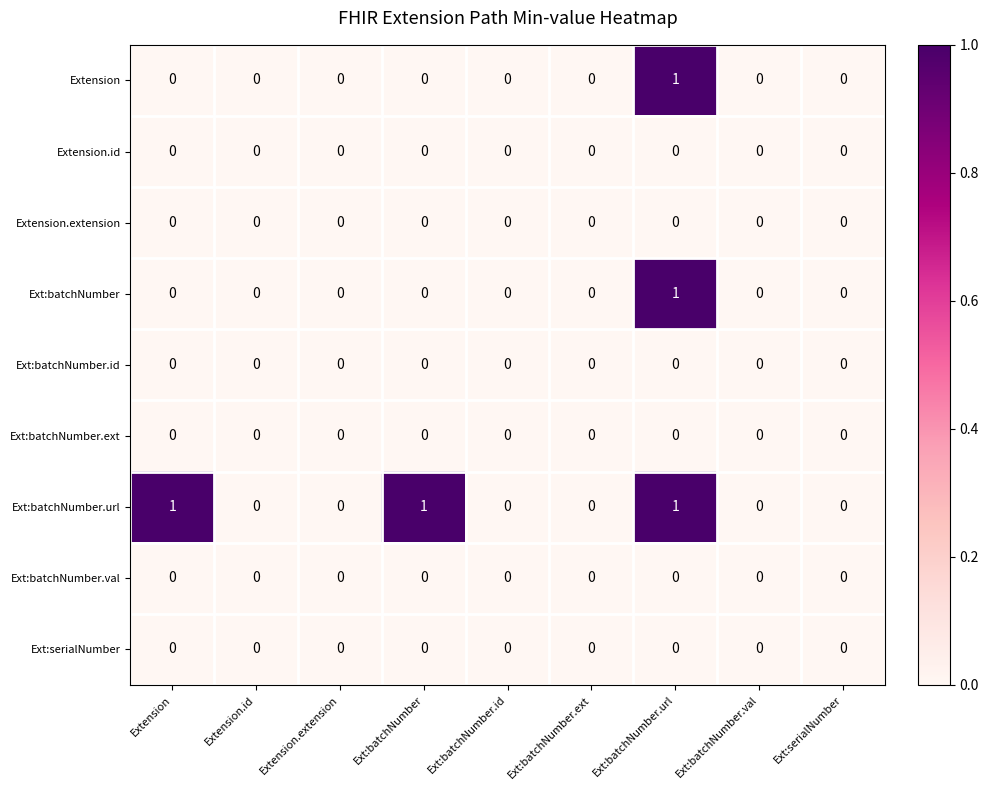

Between Extension.extension and Ext:batchNumber, which series saw the biggest shift?

Ext:batchNumber.url